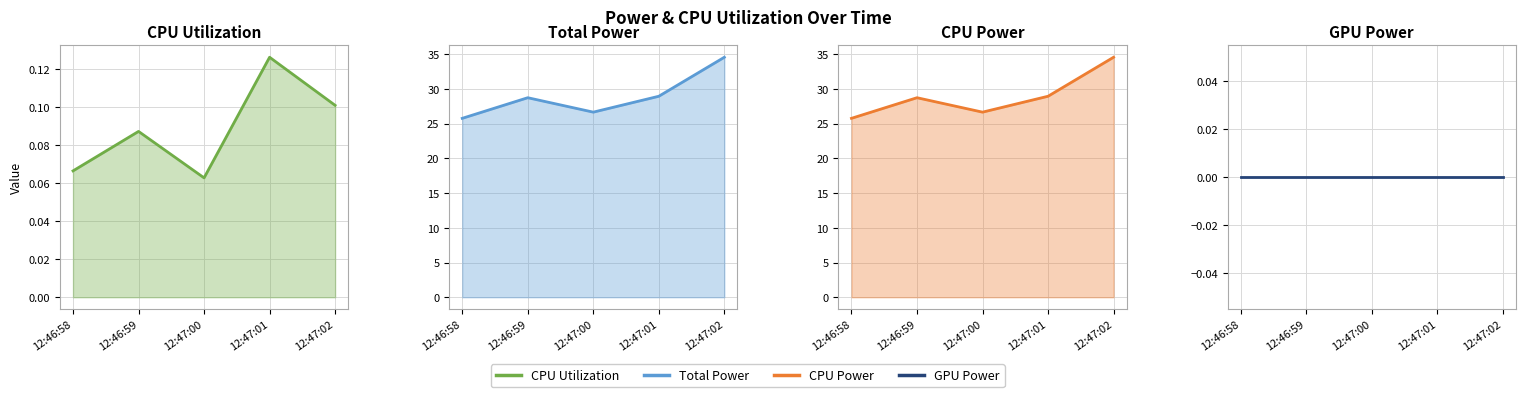

What is the average value of the CPU Power line series?

28.9